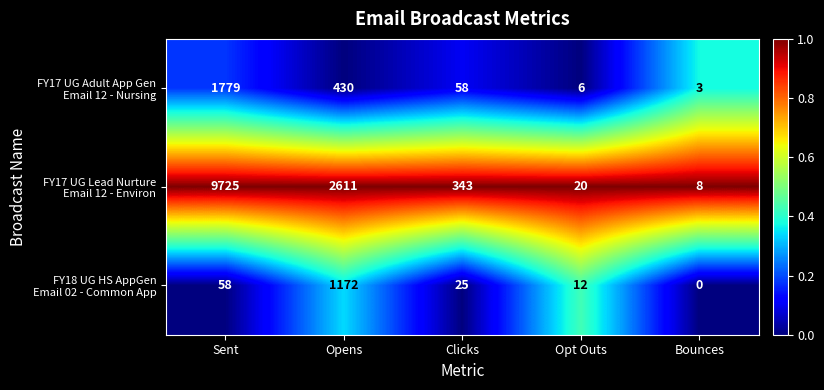

How many categories are shown in the chart?

5